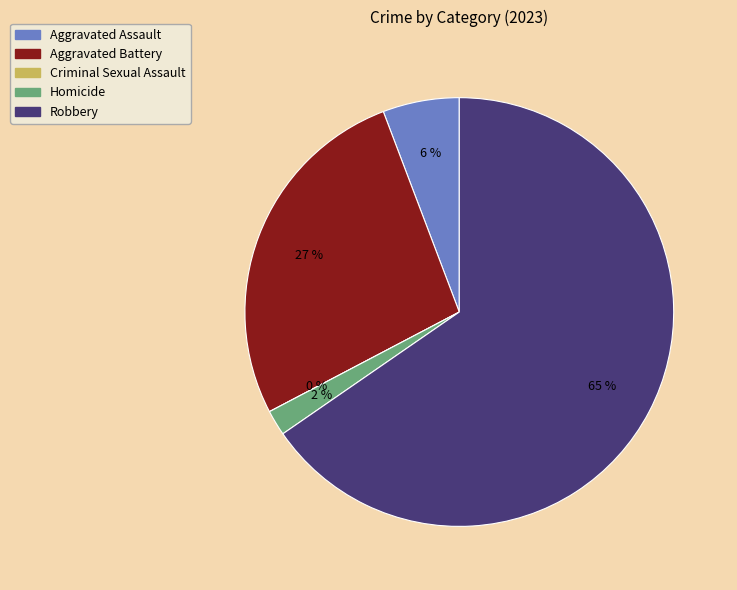

Is it true that Criminal Sexual Assault is 1% of the pie?

False